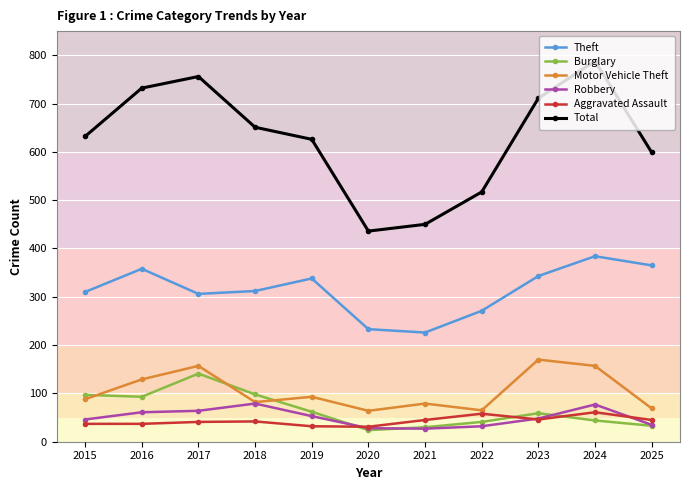

How many lines are shown in the chart?

6